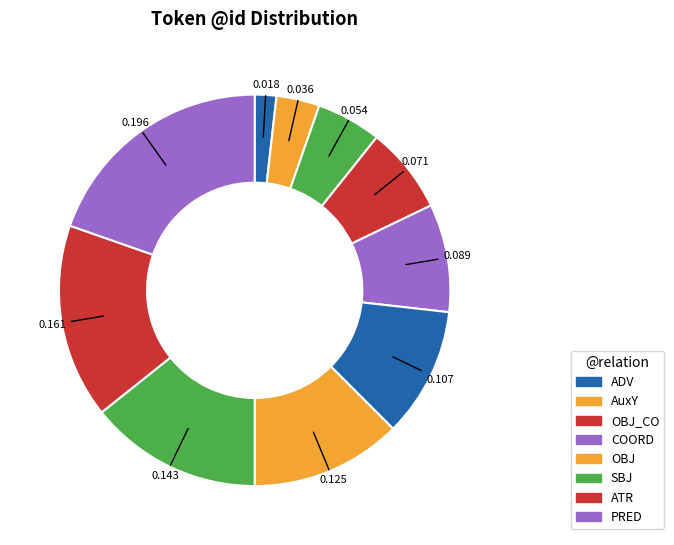

How many slices are in this pie chart?

10